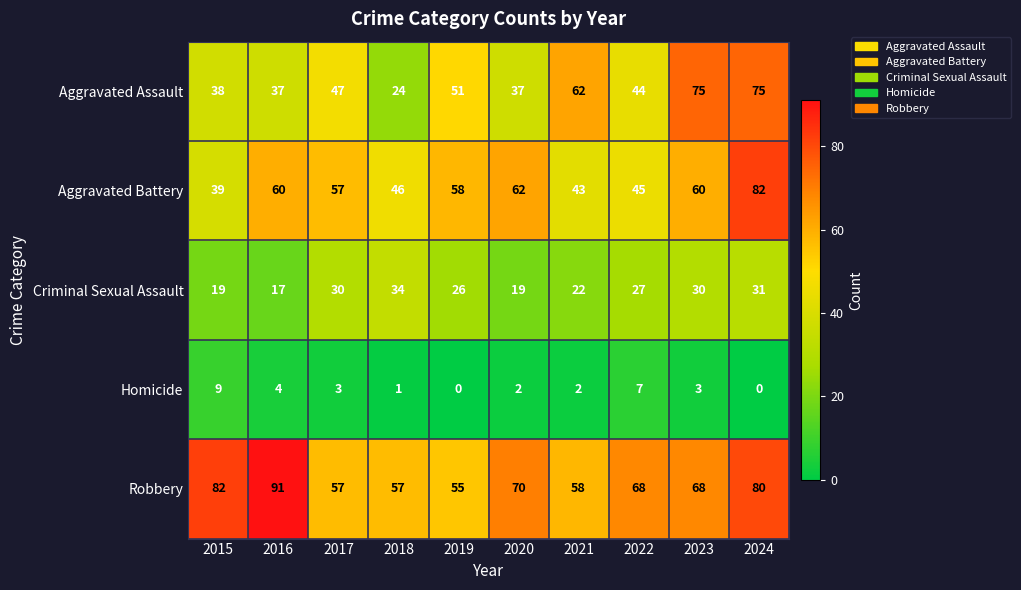

The Homicide series shows 4 at 2023. True or false?

False